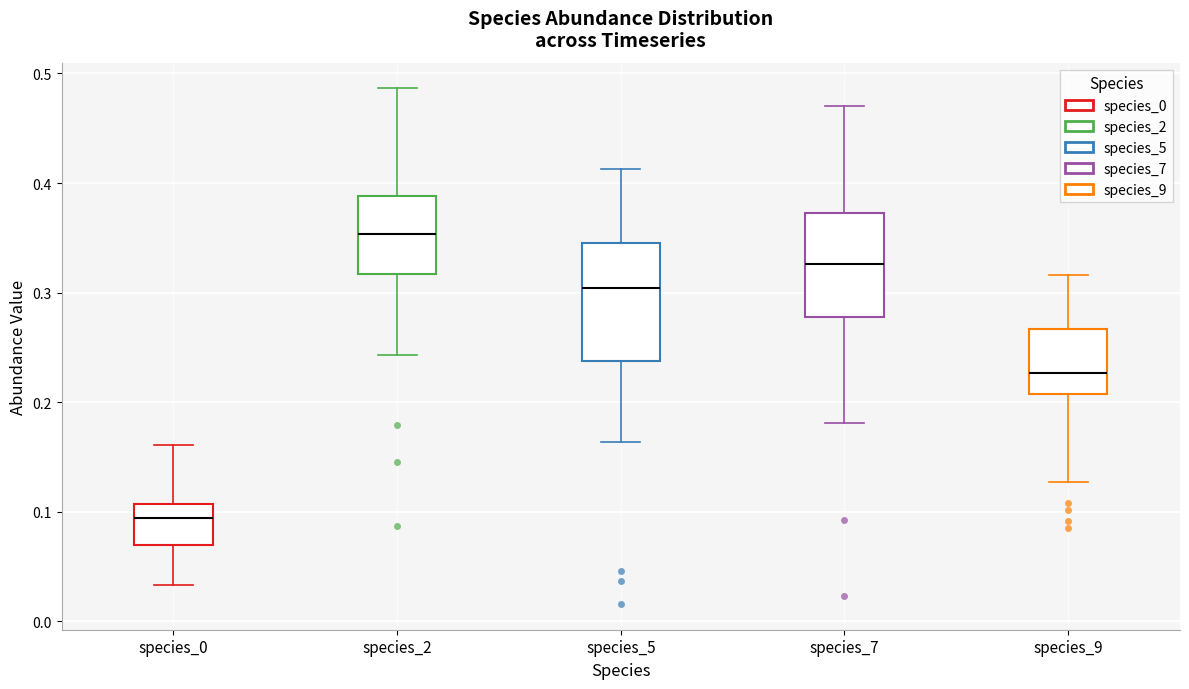

Where does the upper whisker of the box for species_0 end on the y-axis? The values are not printed on the chart, so give them approximately, as read against the axis.

0.16